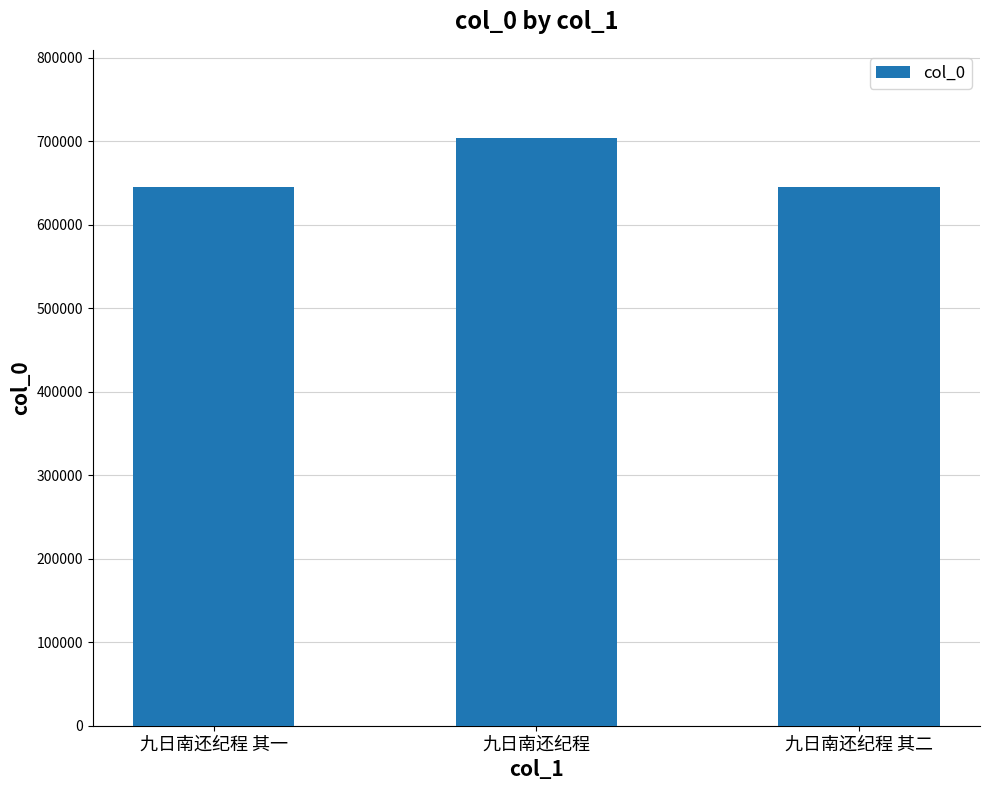

What is the difference between the values at 九日南还纪程 其一 and 九日南还纪程?

58862